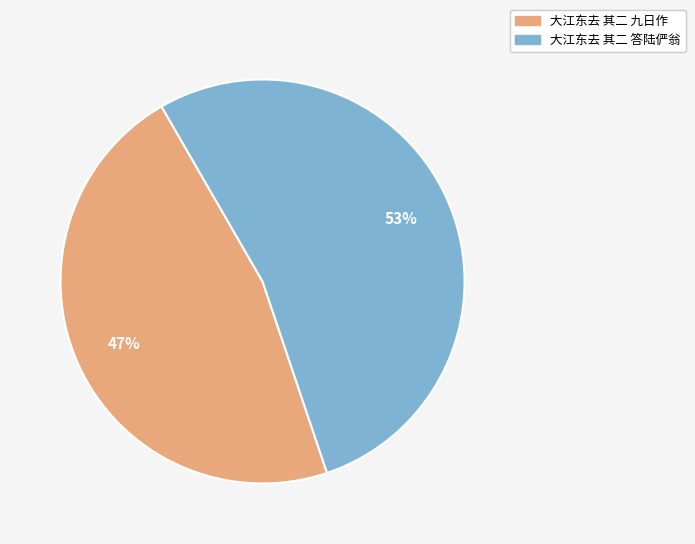

True or false: 大江东去 其二 九日作 accounts for 39% of the total.

False